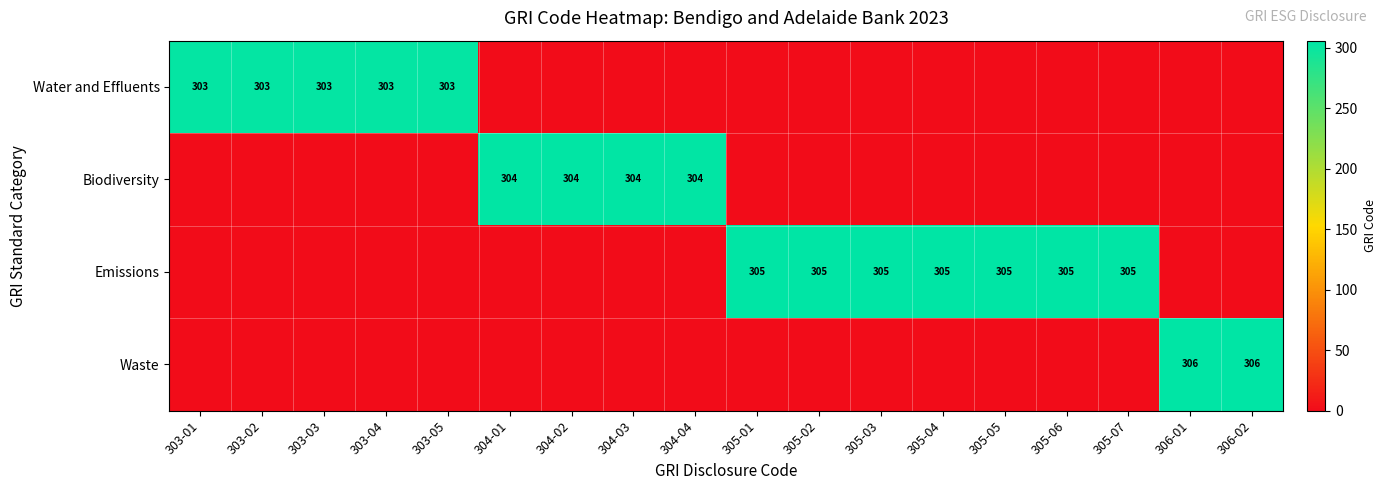

What is the total value across all series at 303-02?

303